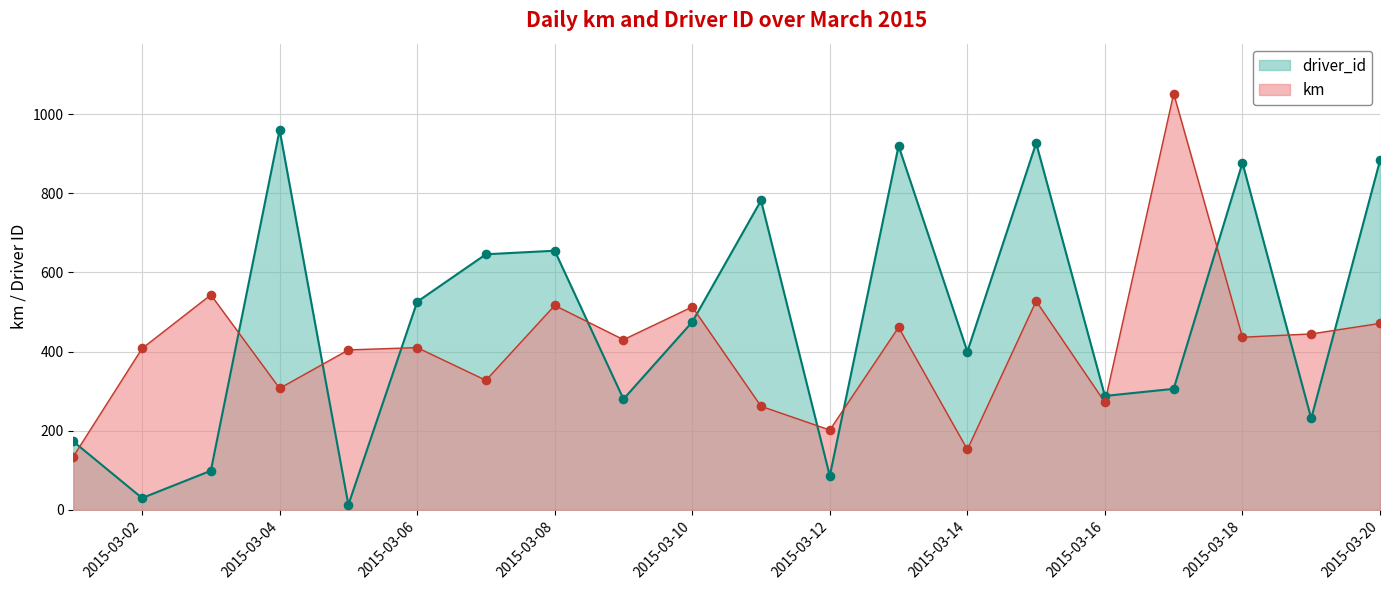

Which series has the largest Y range (max minus min)?

driver_id